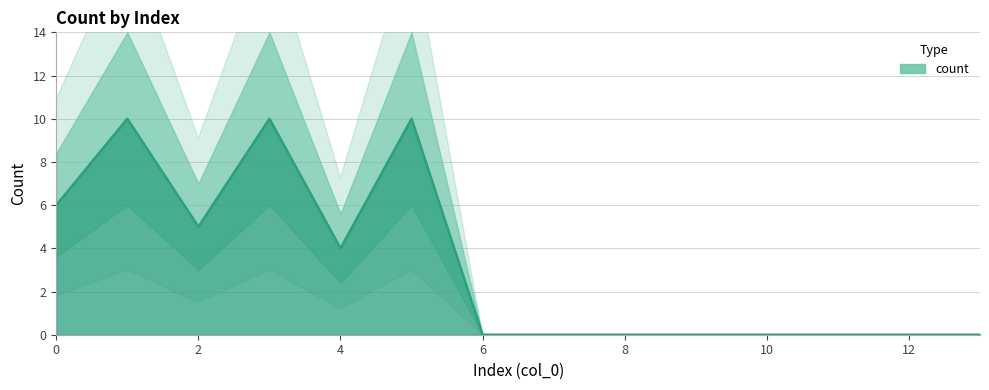

How many values are between 0 and 6?

11